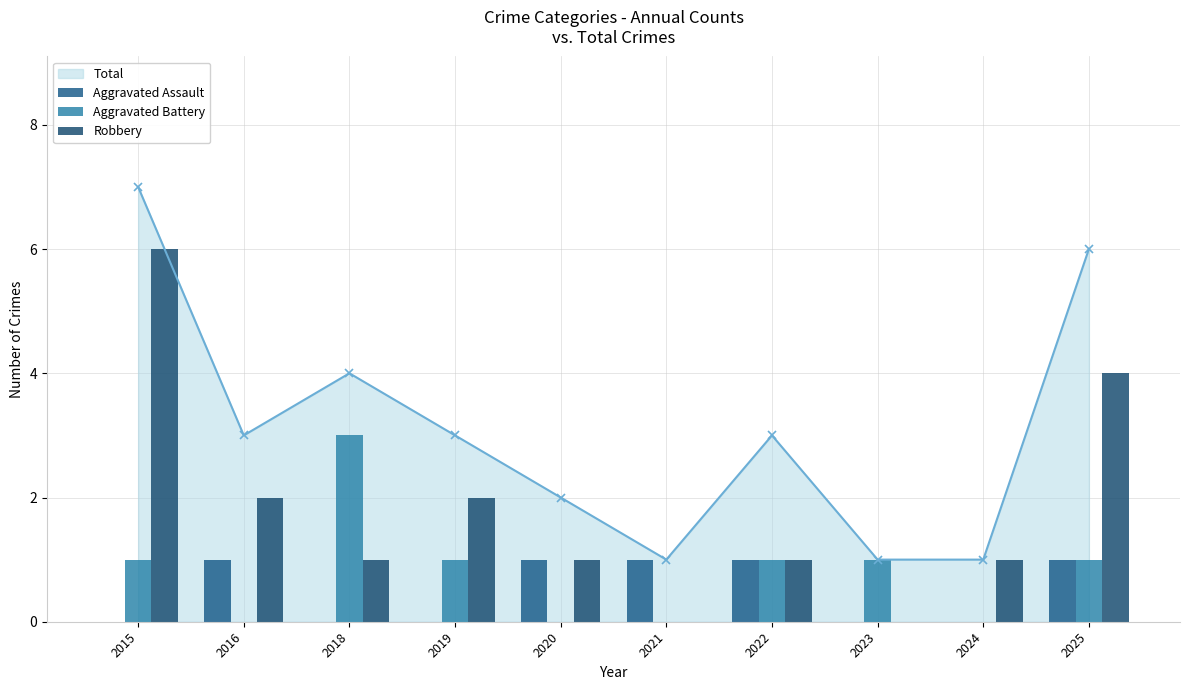

Which series changed the most between 2019 and 2020?

Aggravated Assault